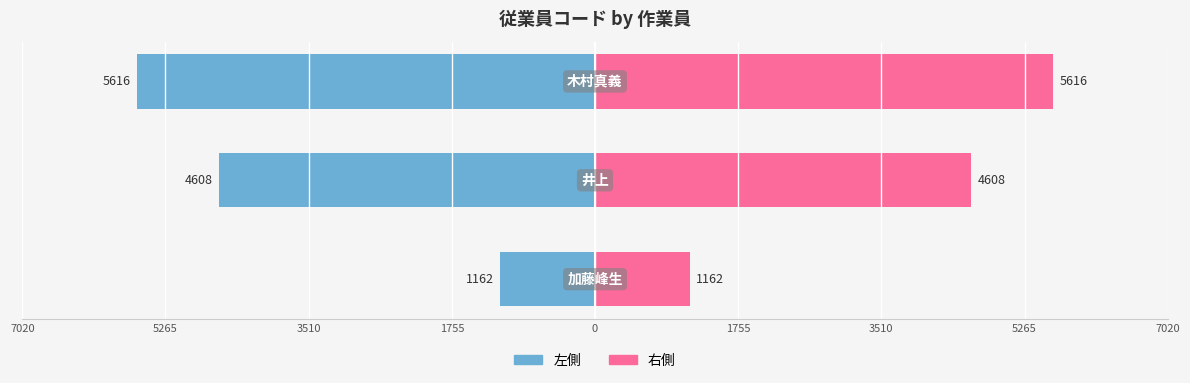

Count the number of data series in this chart.

2